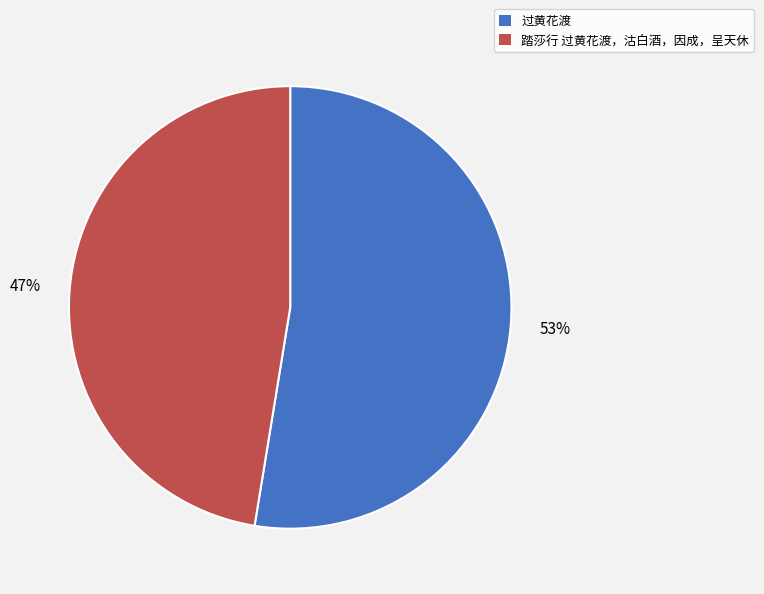

To the nearest percent, what is the average slice percentage?

50%